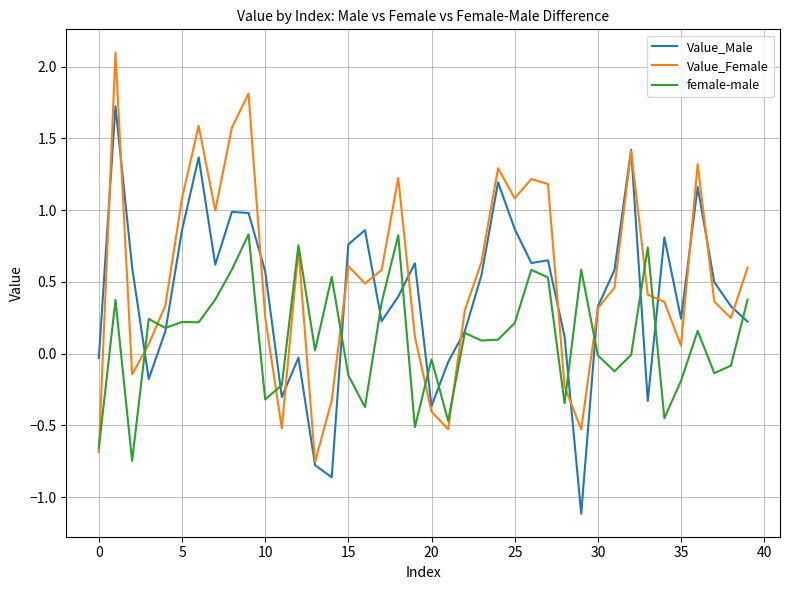

What is the minimum value shown in the chart?

-1.1